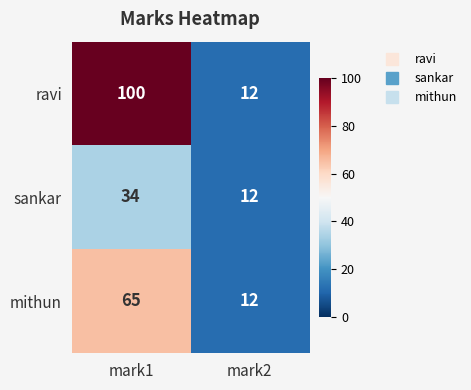

Which category has the lowest value in the sankar series?

mark2